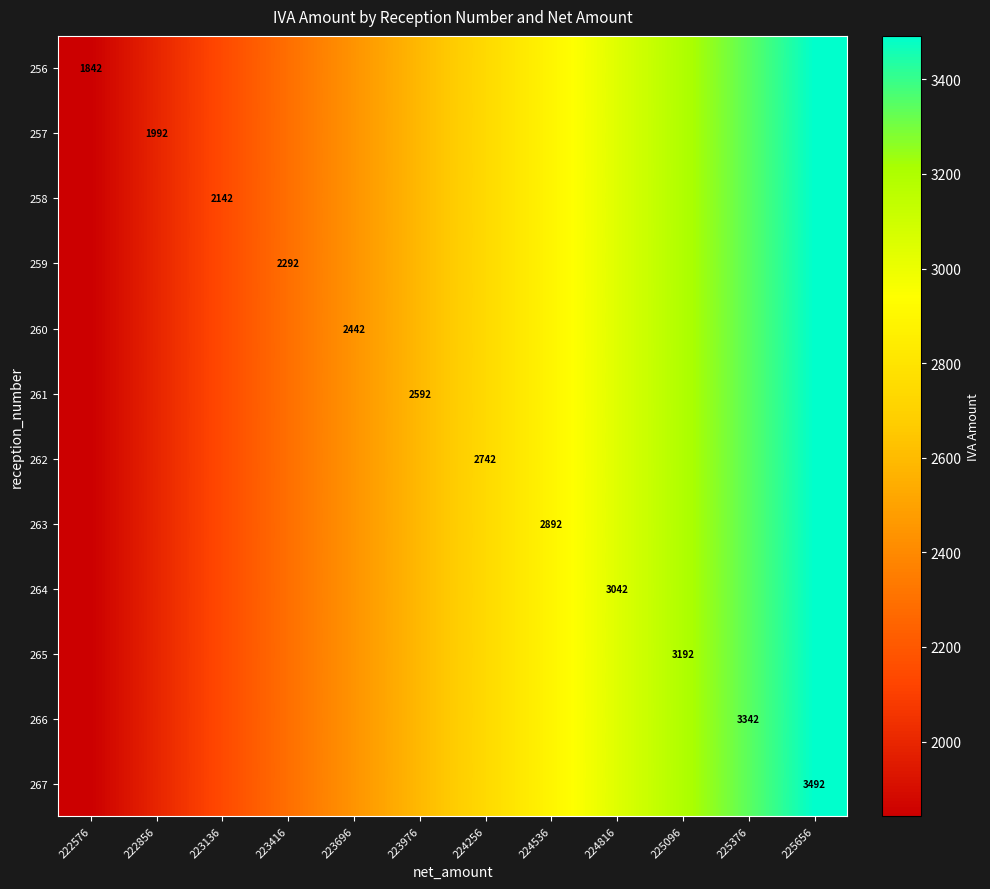

Which has a higher value, 224536 or 222576?

224536